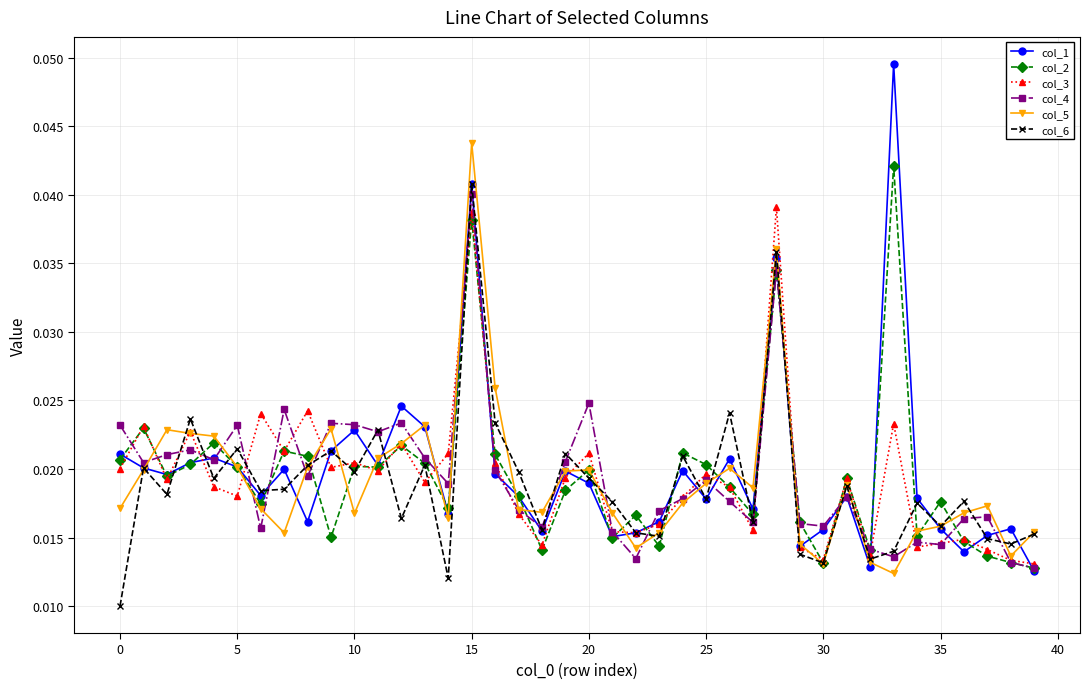

What are all the series names shown in the legend?

col_1, col_2, col_3, col_4, col_5, col_6